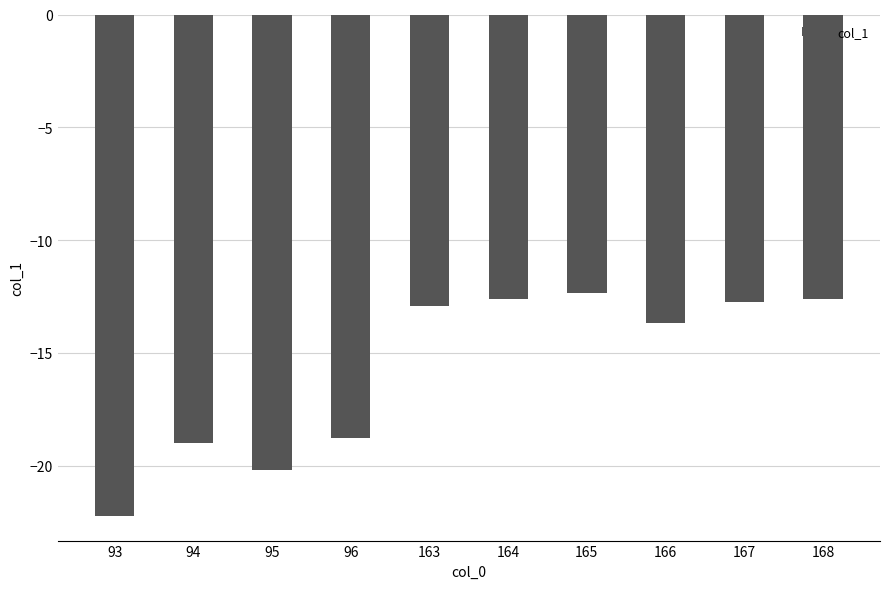

What is the maximum value shown in the chart?

-12.3